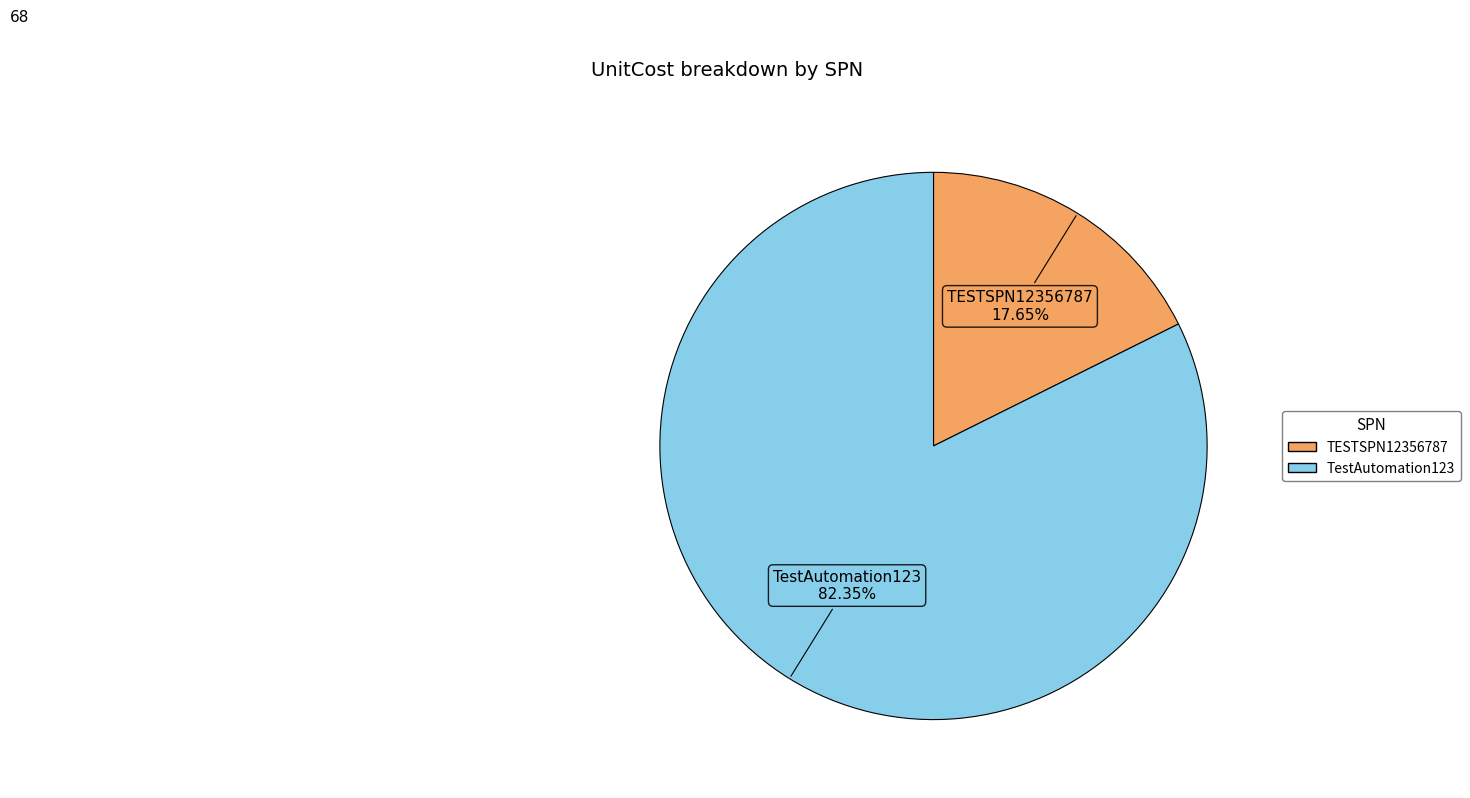

To the nearest percent, what is the difference between the largest and smallest slice percentages?

65%